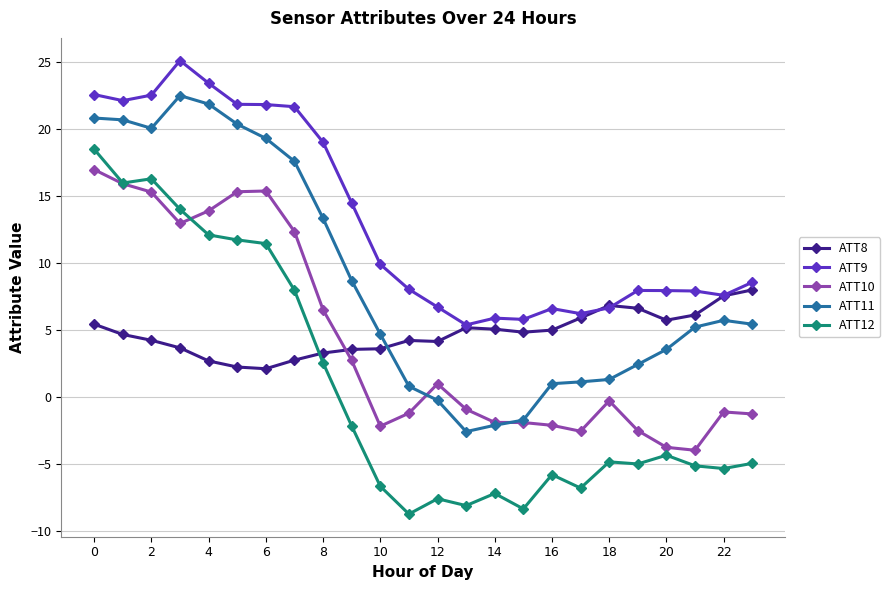

True or false: ATT12 and ATT9 intersect in this chart.

False